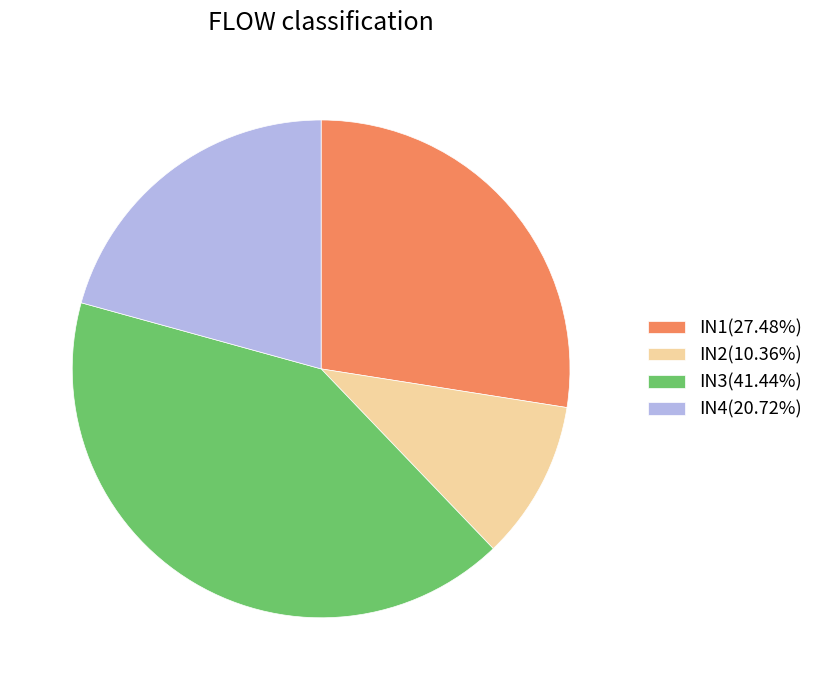

The IN4 slice represents 21% of the pie. True or false?

True